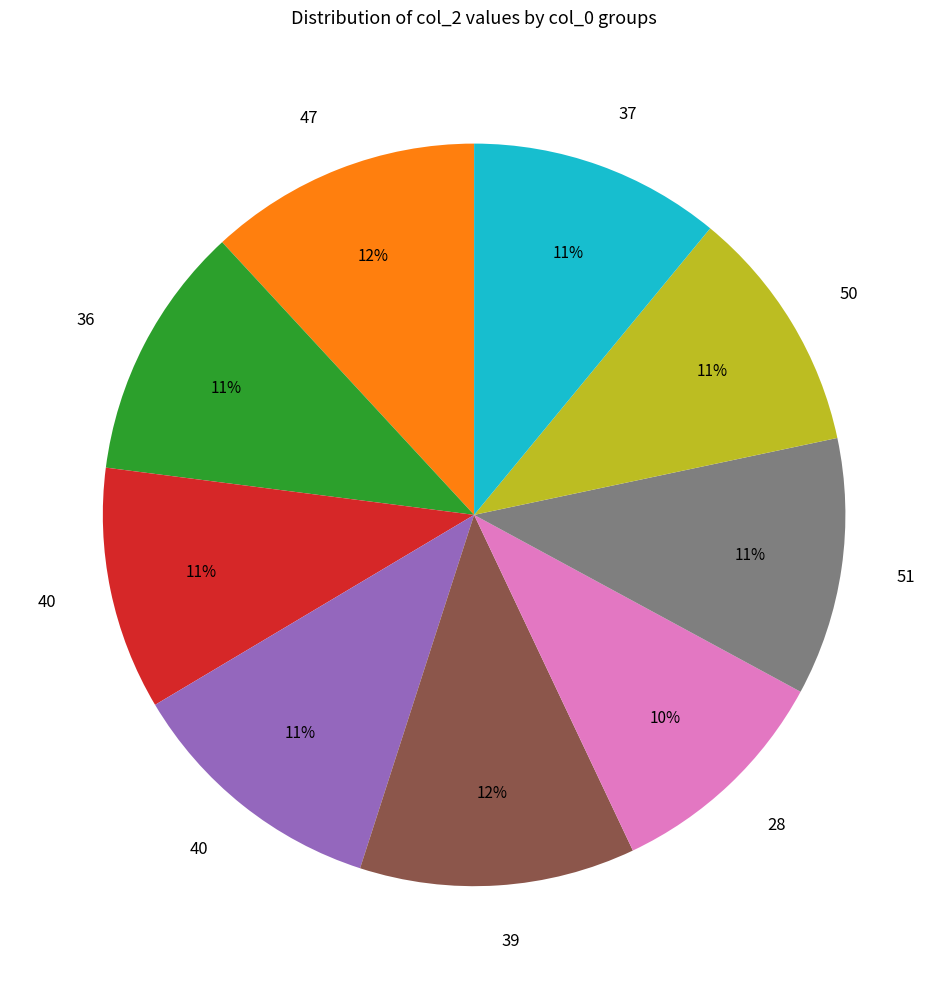

To the nearest percent, what is the average slice percentage?

11%